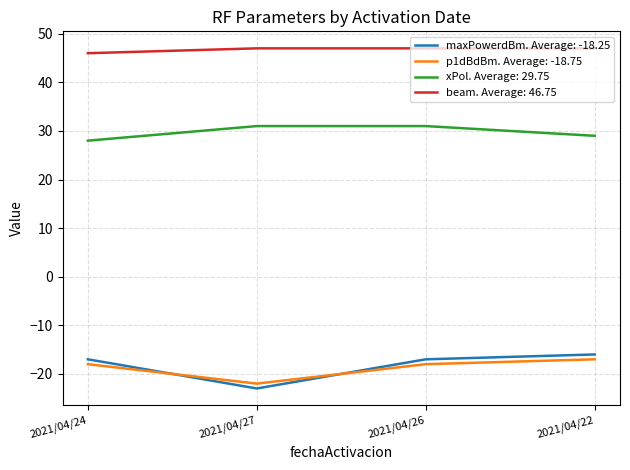

What is the minimum value shown in the chart?

-23